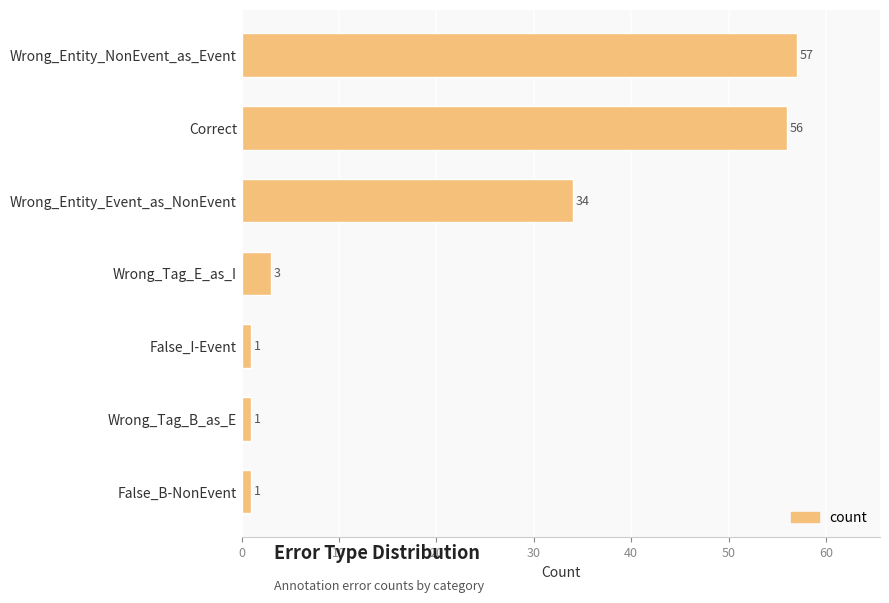

How many data points are less than 3?

3